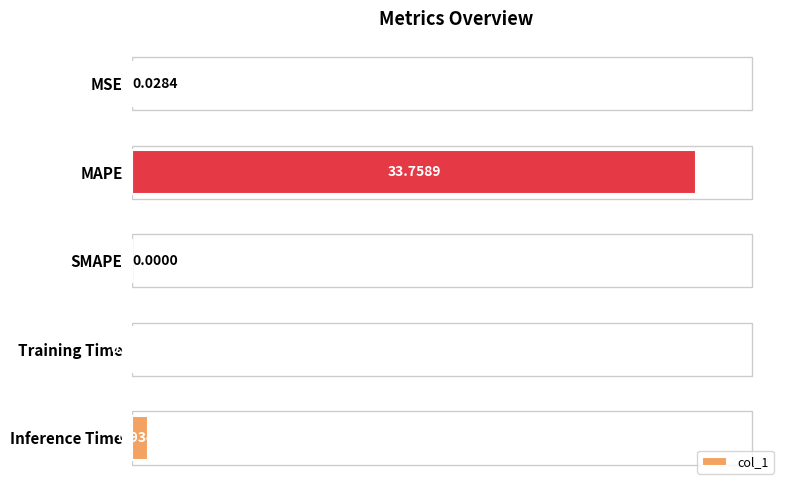

What is the change in value from Training Time to Inference Time?

+0.8